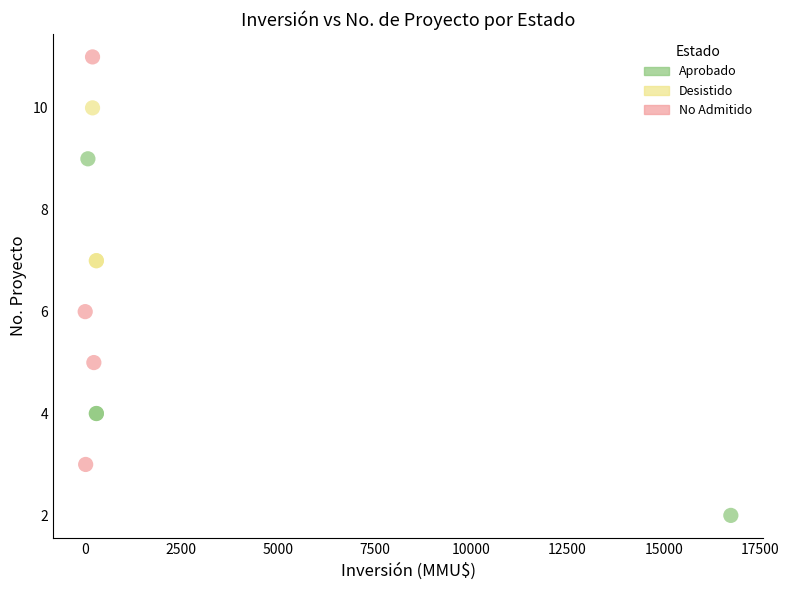

Which series contains the highest Y value?

No Admitido